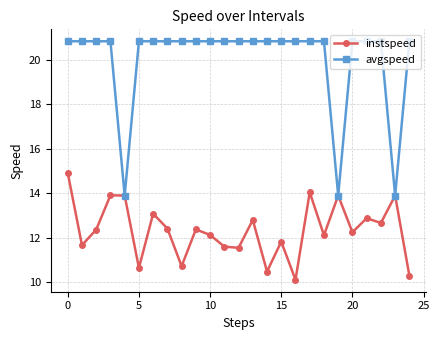

Which series has the largest range (max minus min)?

avgspeed